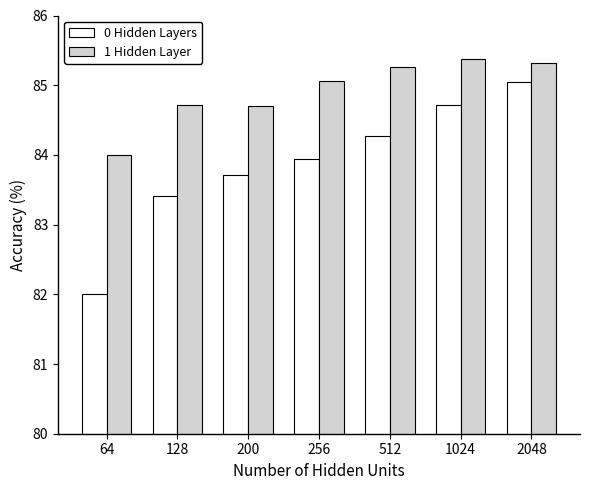

What is the average value of the 1 Hidden Layer series?

84.9